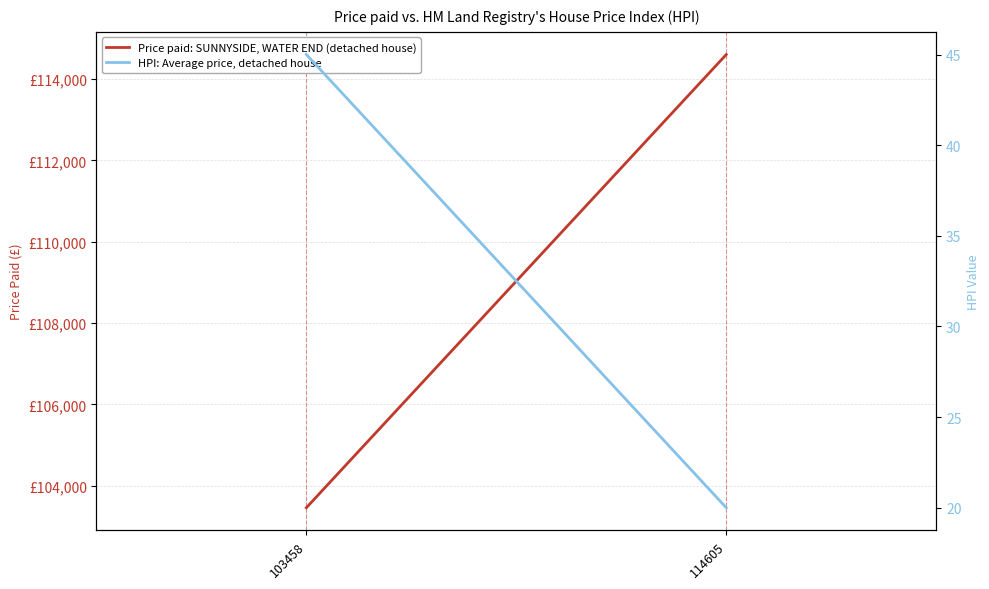

Rank the series at 103458 from lowest to highest value.

HPI: Average price, detached house, Price paid: SUNNYSIDE, WATER END (detached house)